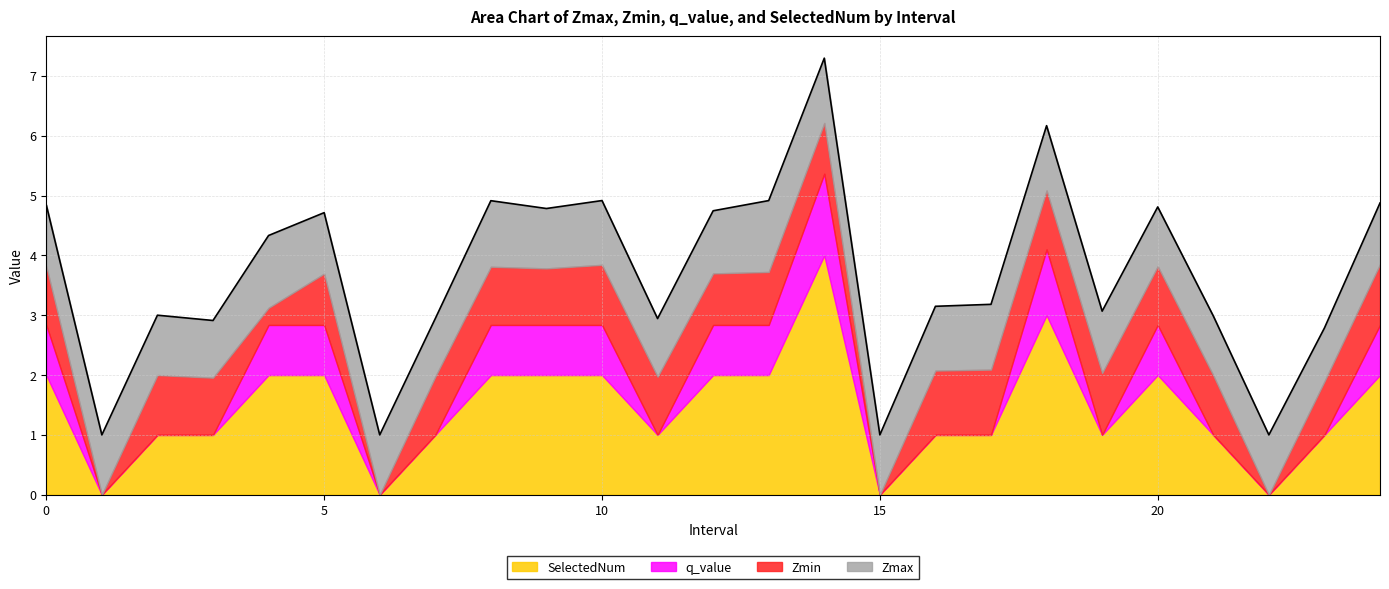

How many data points in SelectedNum are above 1?

12